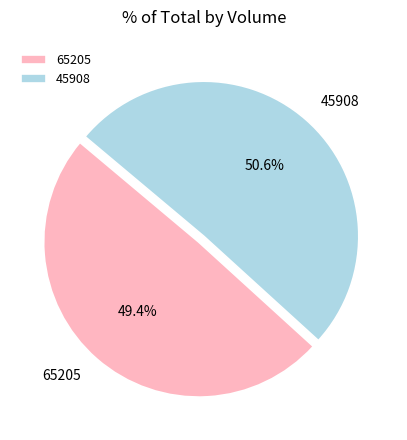

To the nearest percent, what is the difference between the 65205 and 45908 slice percentages?

1%